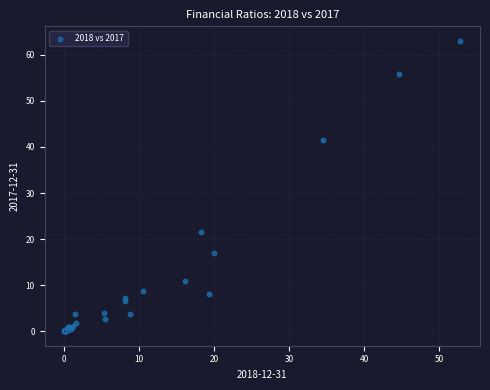

What Y value in the scatter plot is closest to 31?

21.4